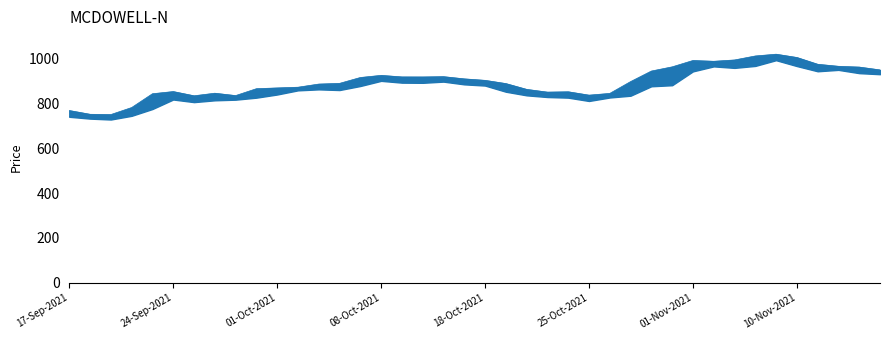

How many data points in LOW_PRICE are above 863?

19